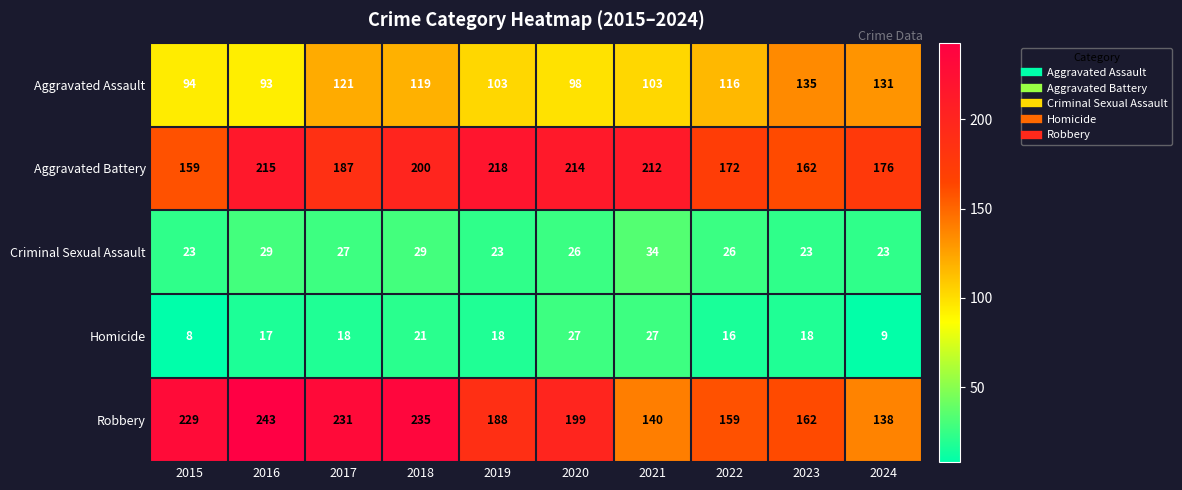

Where is Aggravated Battery nearest to the value 188?

2017